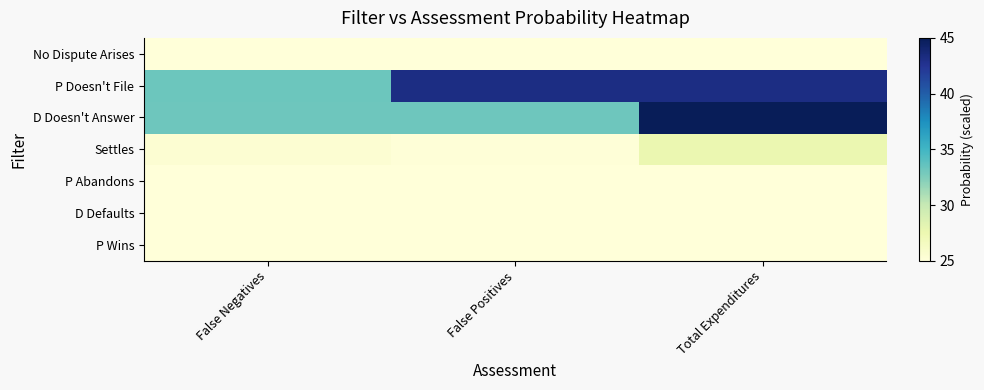

Reading left to right, transcribe all the data shown in this chart.

No Dispute Arises: False Negatives=25.0	False Positives=25.0	Total Expenditures=25.0
P Doesn't File: False Negatives=33.3	False Positives=43.2	Total Expenditures=43.2
D Doesn't Answer: False Negatives=33.2	False Positives=33.2	Total Expenditures=45.0
Settles: False Negatives=25.4	False Positives=25.1	Total Expenditures=27.6
P Abandons: False Negatives=25.0	False Positives=25.0	Total Expenditures=25.0
D Defaults: False Negatives=25.1	False Positives=25.1	Total Expenditures=25.0
P Wins: False Negatives=25.1	False Positives=25.1	Total Expenditures=25.0